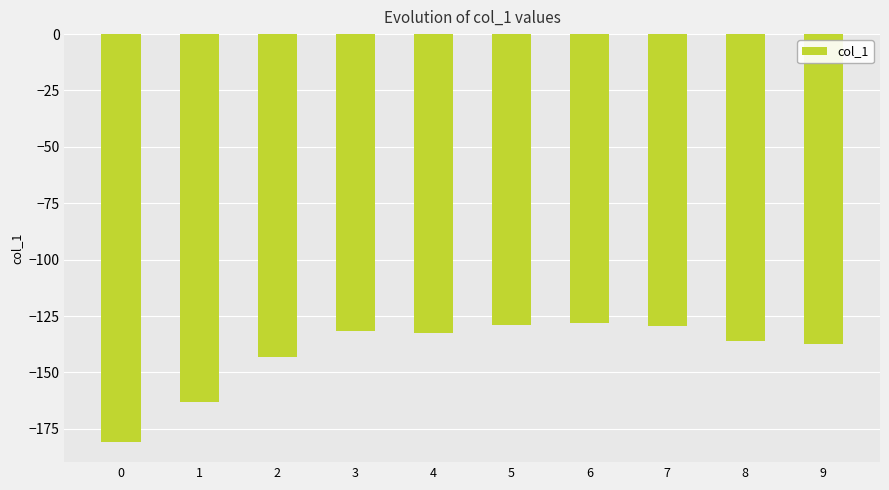

Does the chart contain any negative values?

Yes